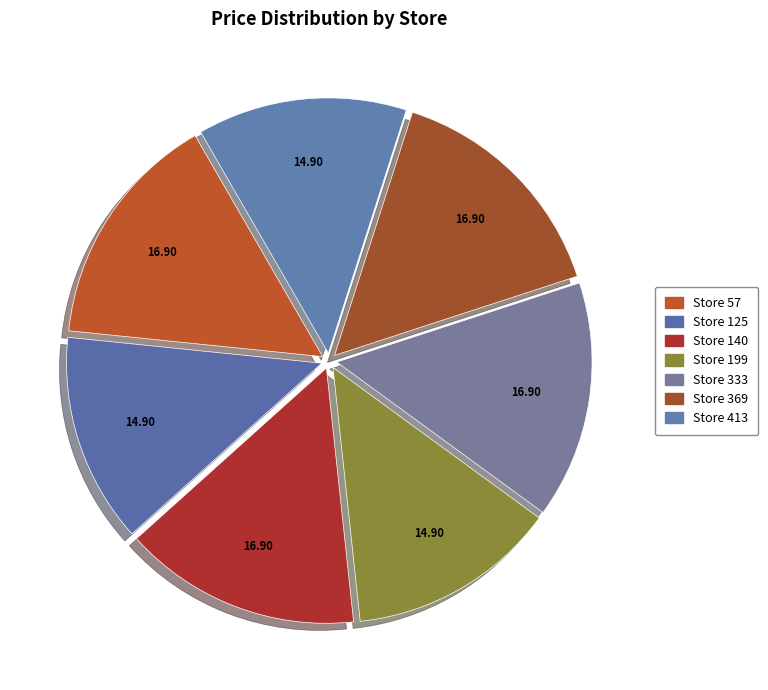

Count the number of slices in the pie.

7